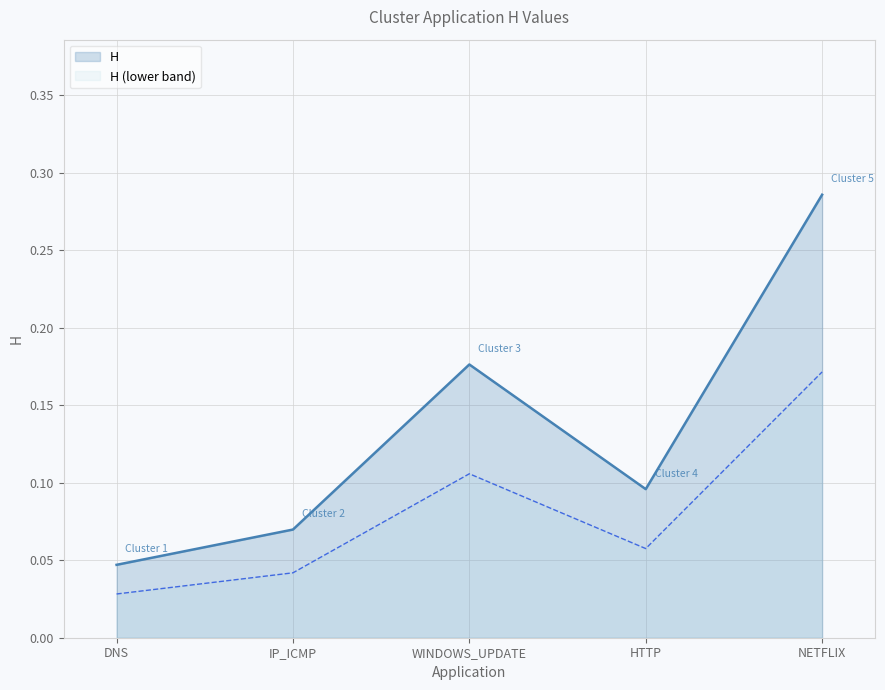

Reading left to right, extract all data points from this chart.

0.0	0.1	0.2	0.1	0.3